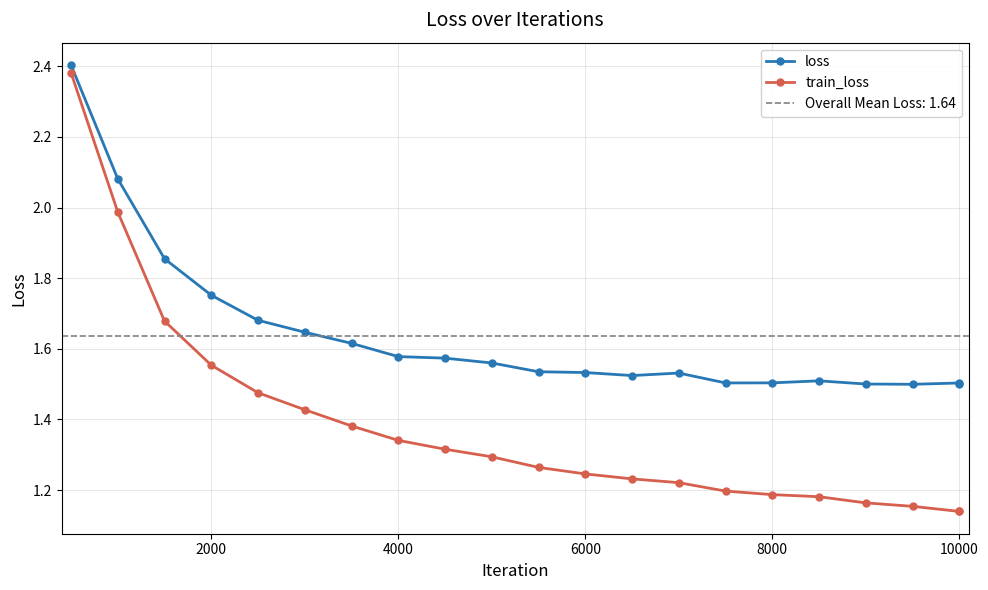

True or false: loss has more than 0 points higher than both neighbors.

True